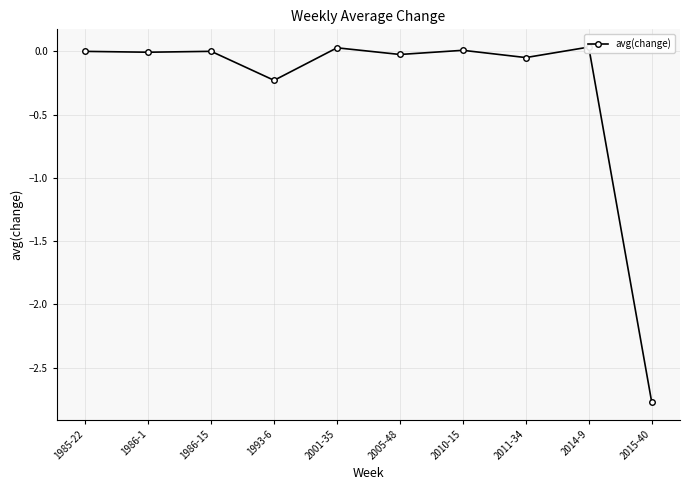

What is the sum of all values?

-3.0